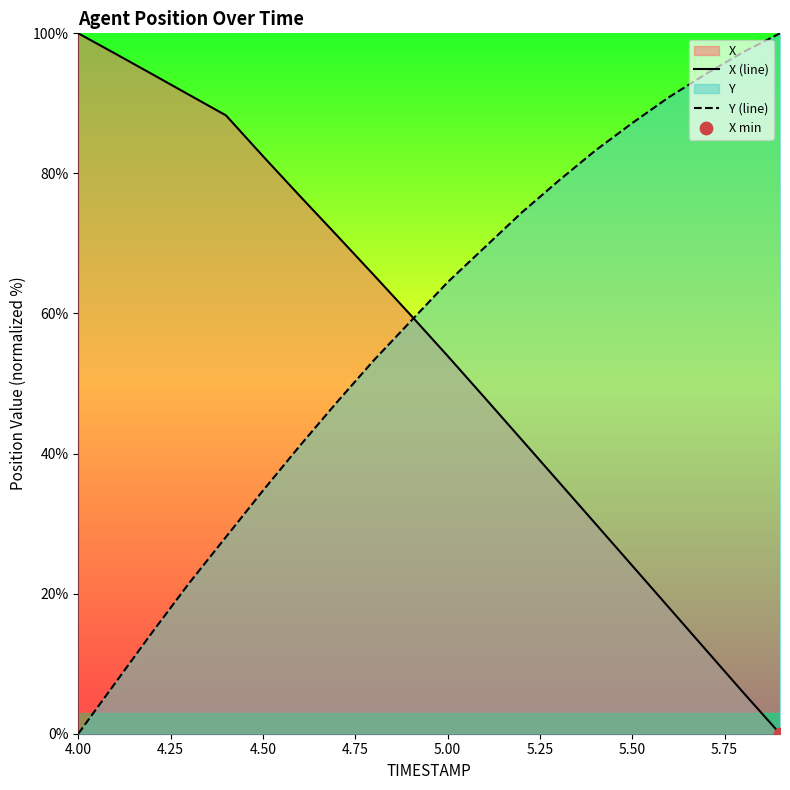

The value of X (line) at 4.50 is 145.7. True or false?

False